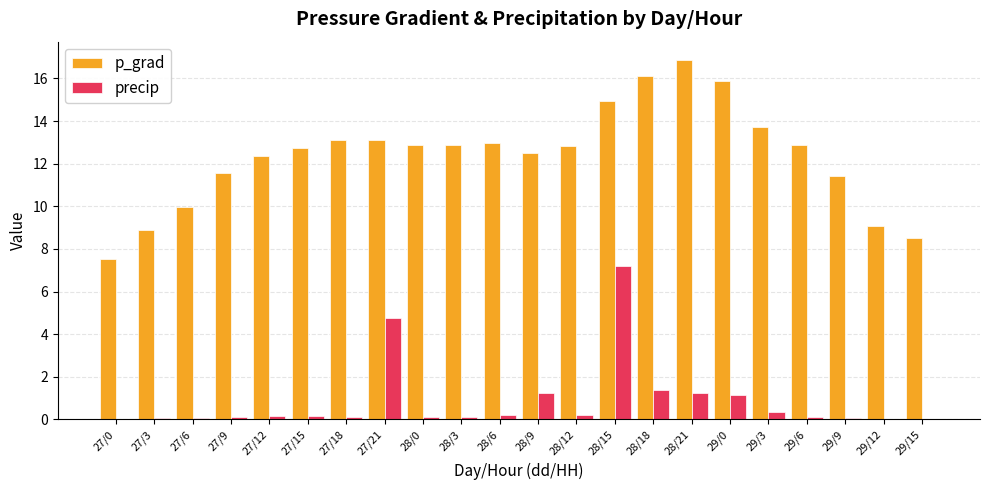

Is the value of p_grad at 29/15 greater than the value of precip at 28/15?

Yes